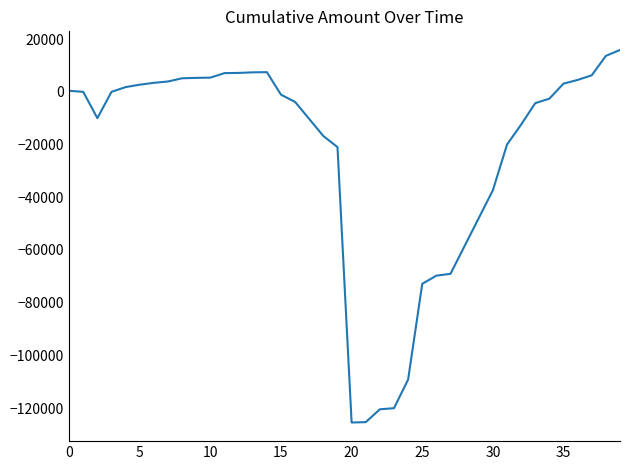

What is the difference between the maximum and minimum values?

141401.4